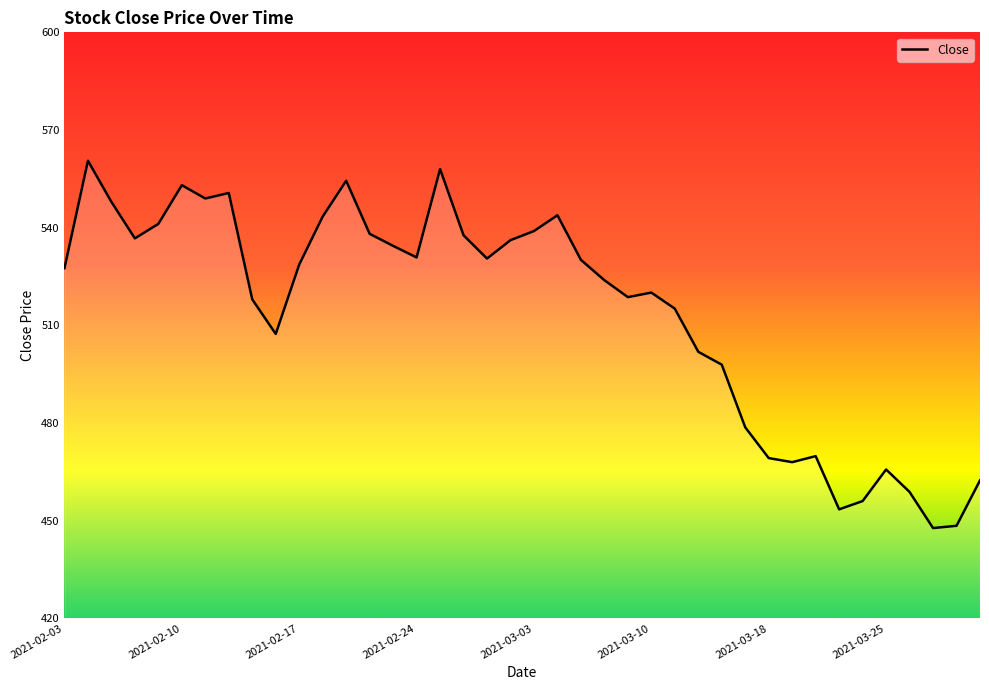

Which label corresponds to the largest value in the chart?

2021-02-04